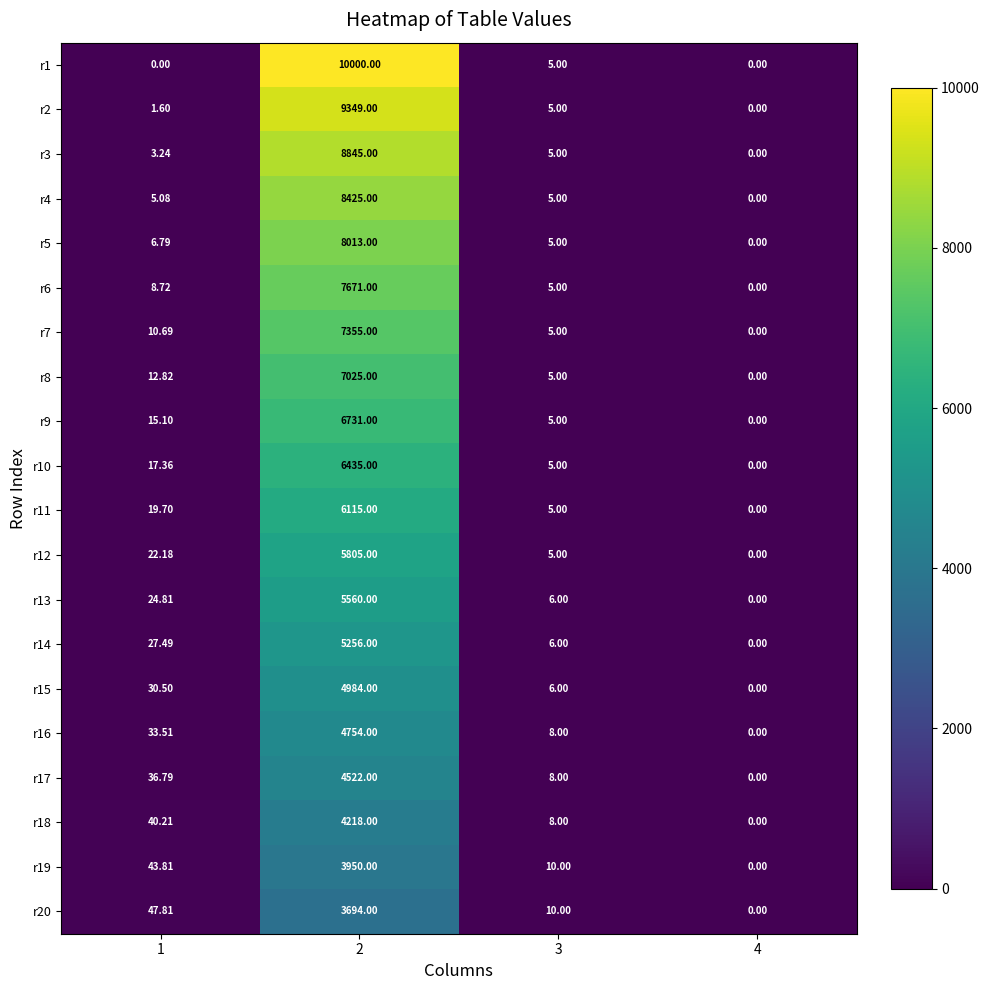

Is the value of r20 at 1 greater than the value of r4 at 3?

Yes